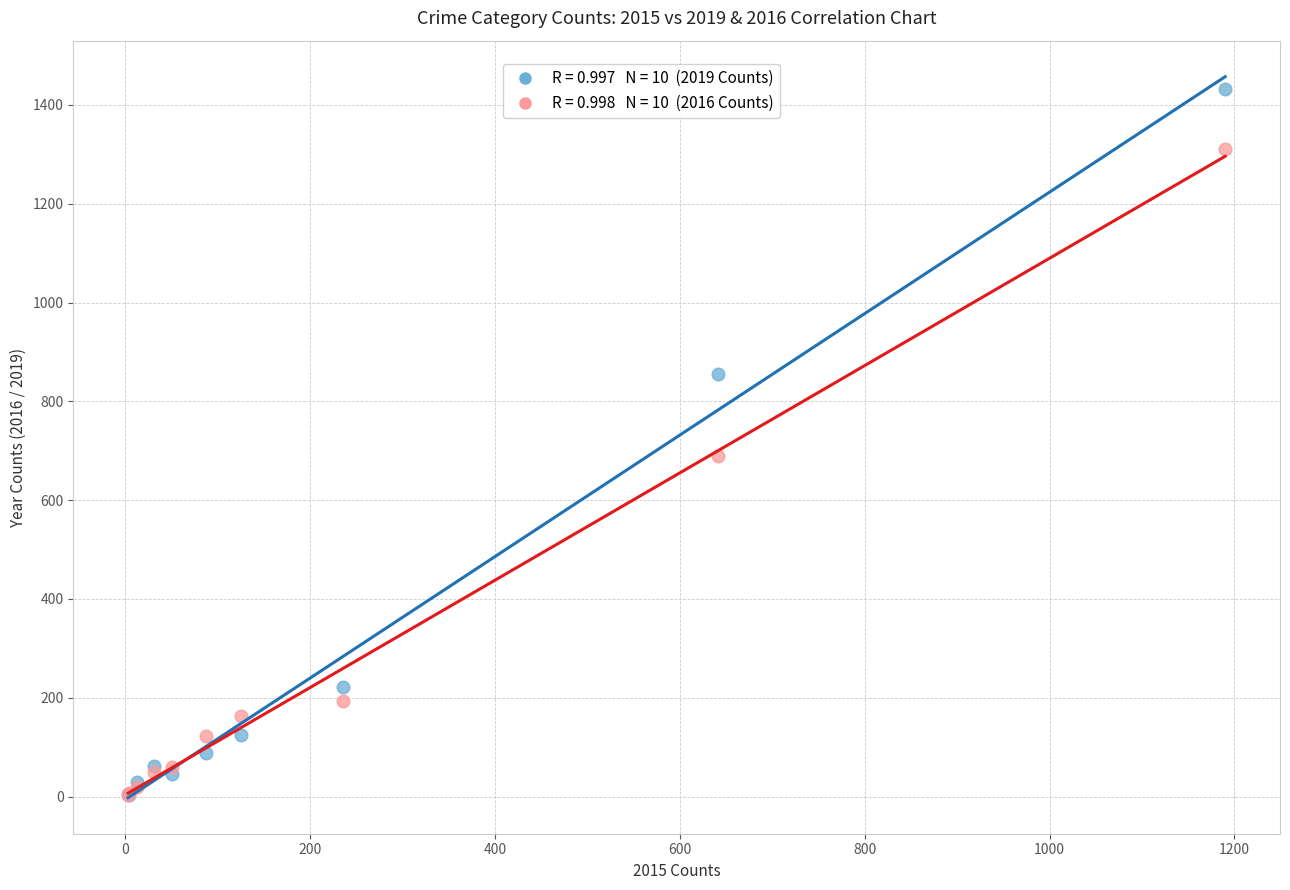

Across all series, what Y value is closest to 718?

689